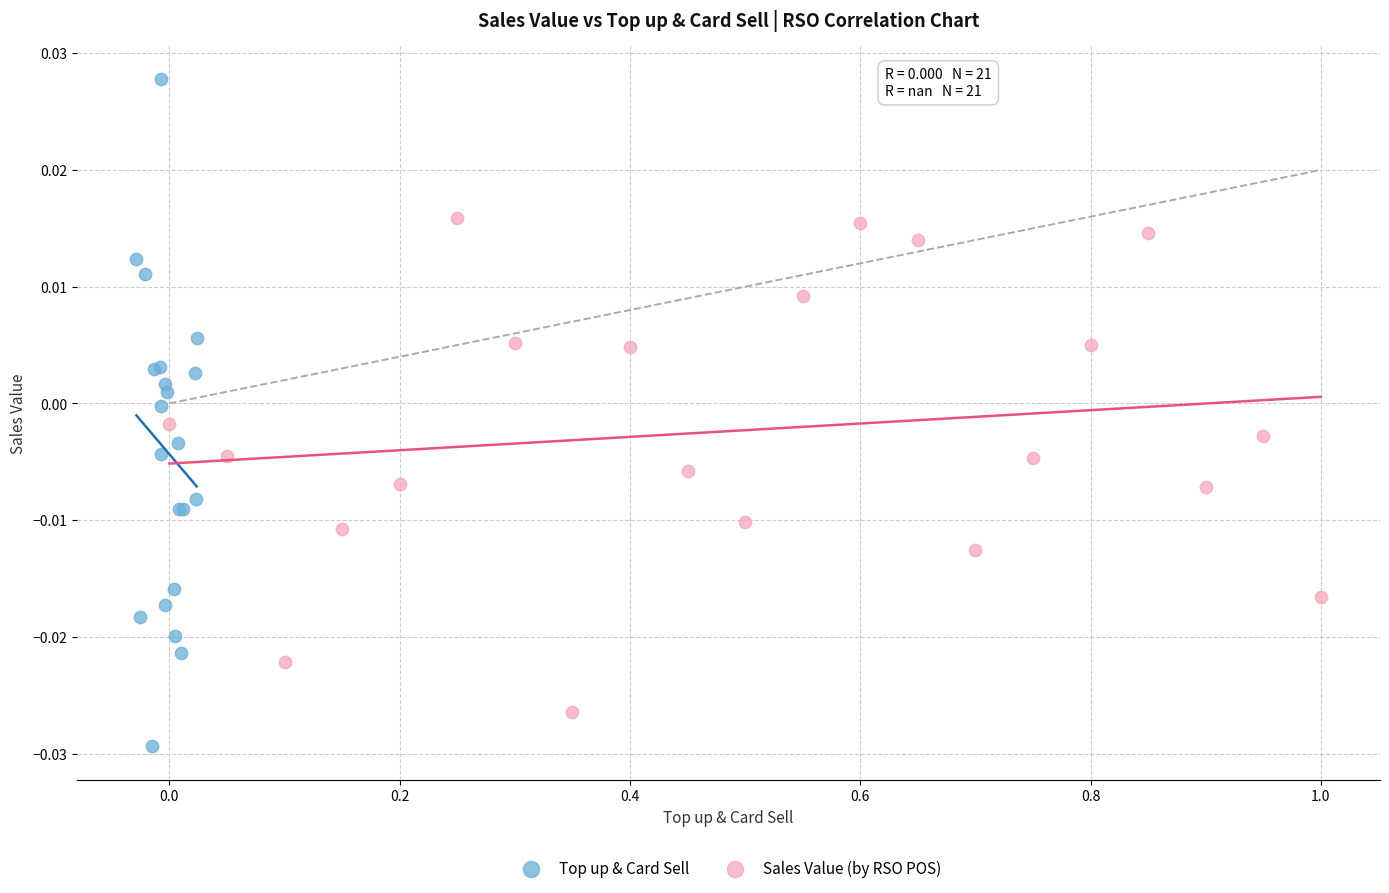

Which series has the largest Y range (max minus min)?

Top up & Card Sell